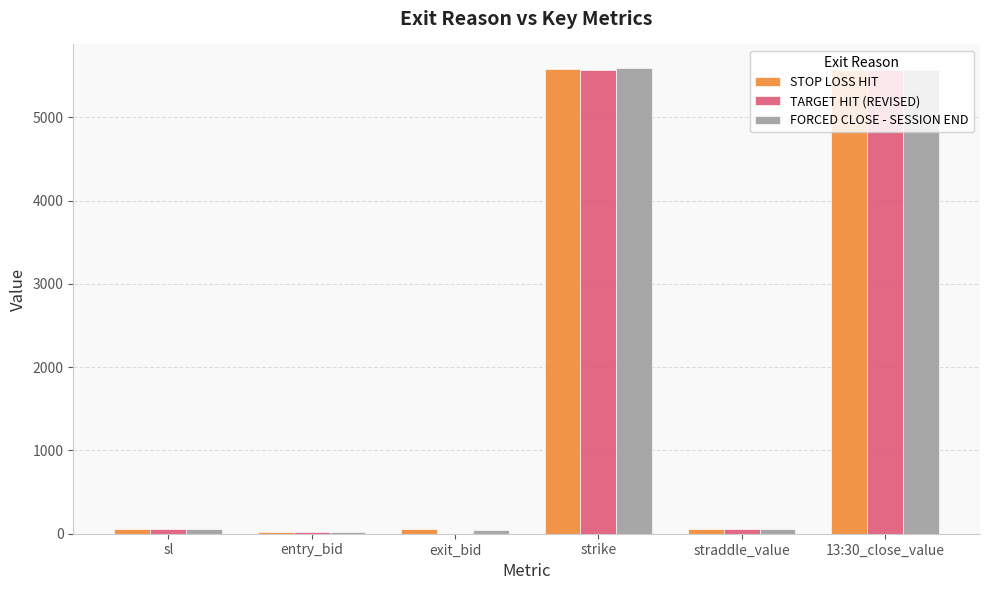

How many groups of bars are there?

6